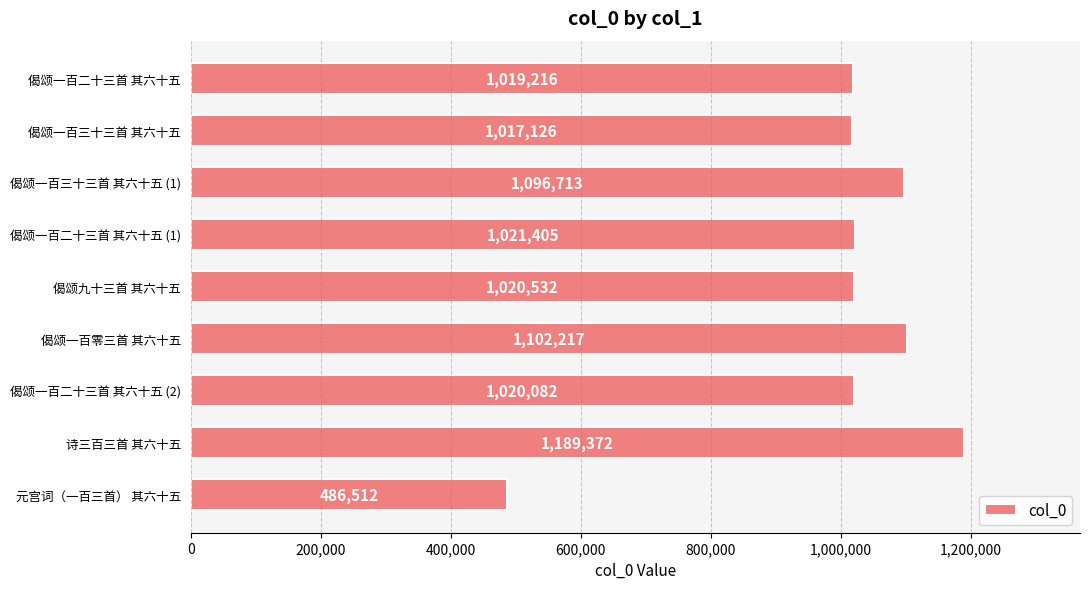

What is the label of the 1st bar from the top?

偈颂一百二十三首 其六十五